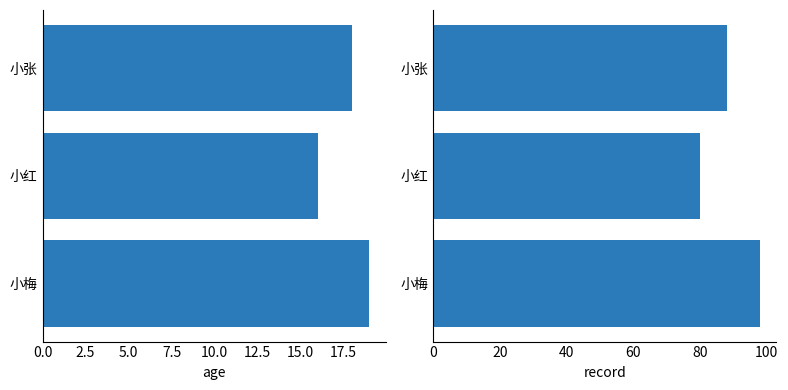

How many bars are there in each group?

2